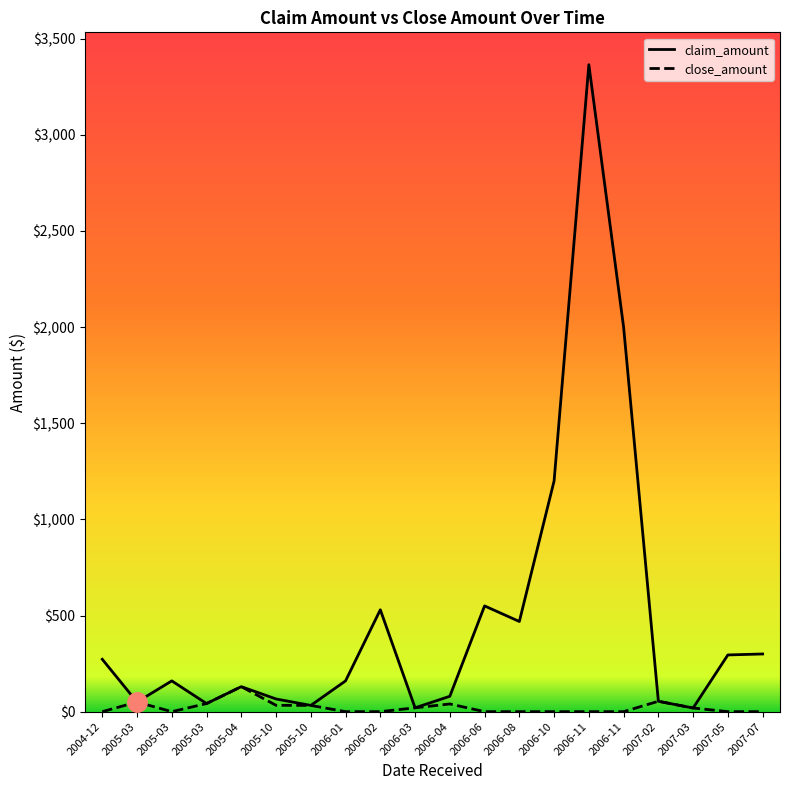

How many lines are shown in the chart?

2